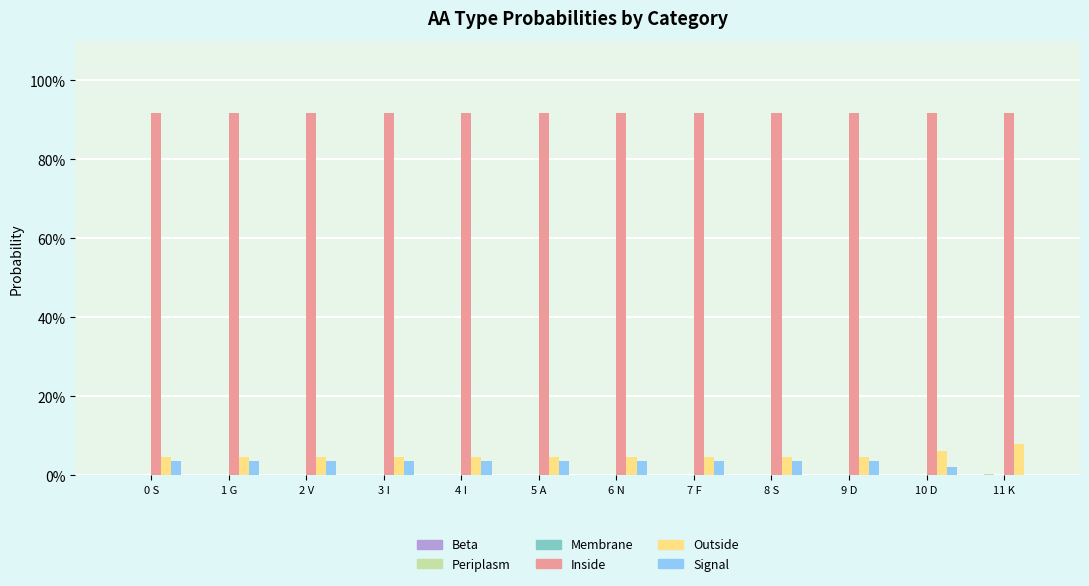

Between 8 S and 9 D, which is larger?

8 S